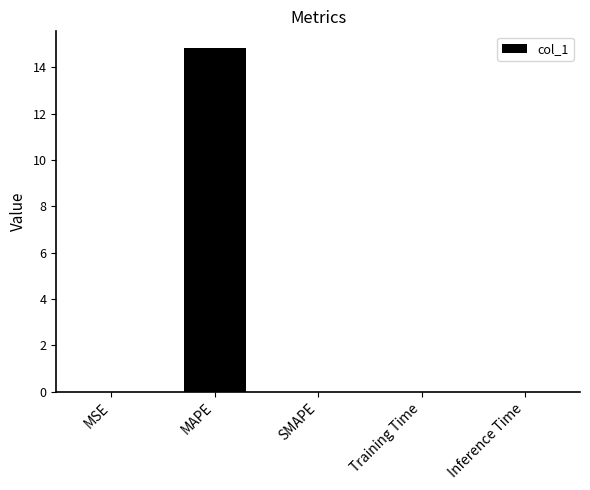

What is the change in value from MAPE to Training Time?

-14.8